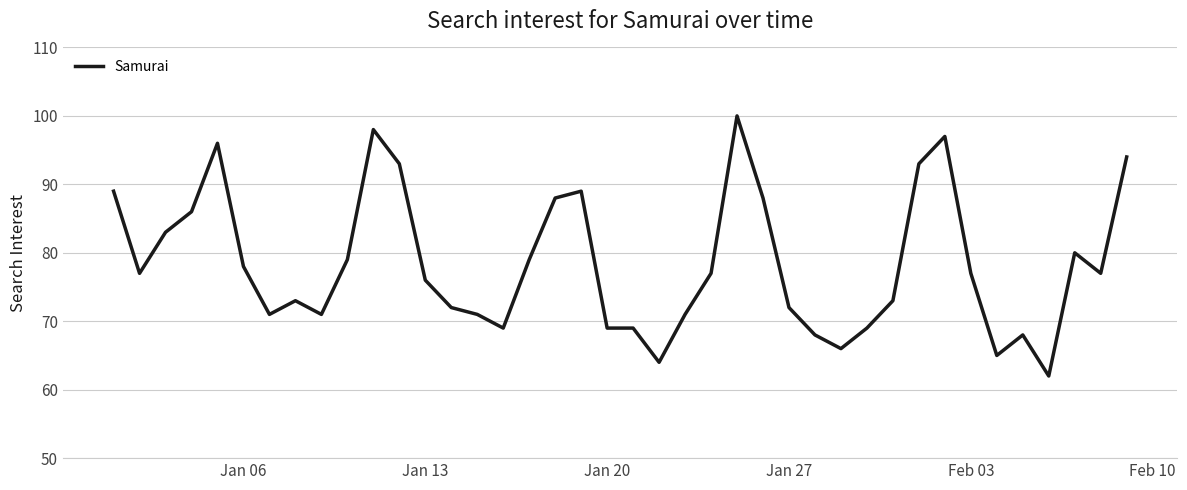

What is the difference between the maximum and minimum values?

38